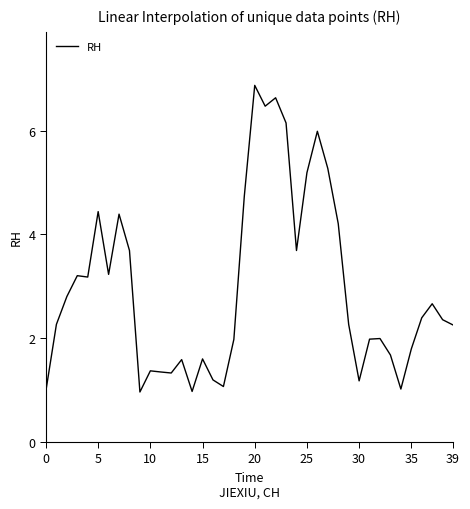

What is the smallest value displayed?

1.0